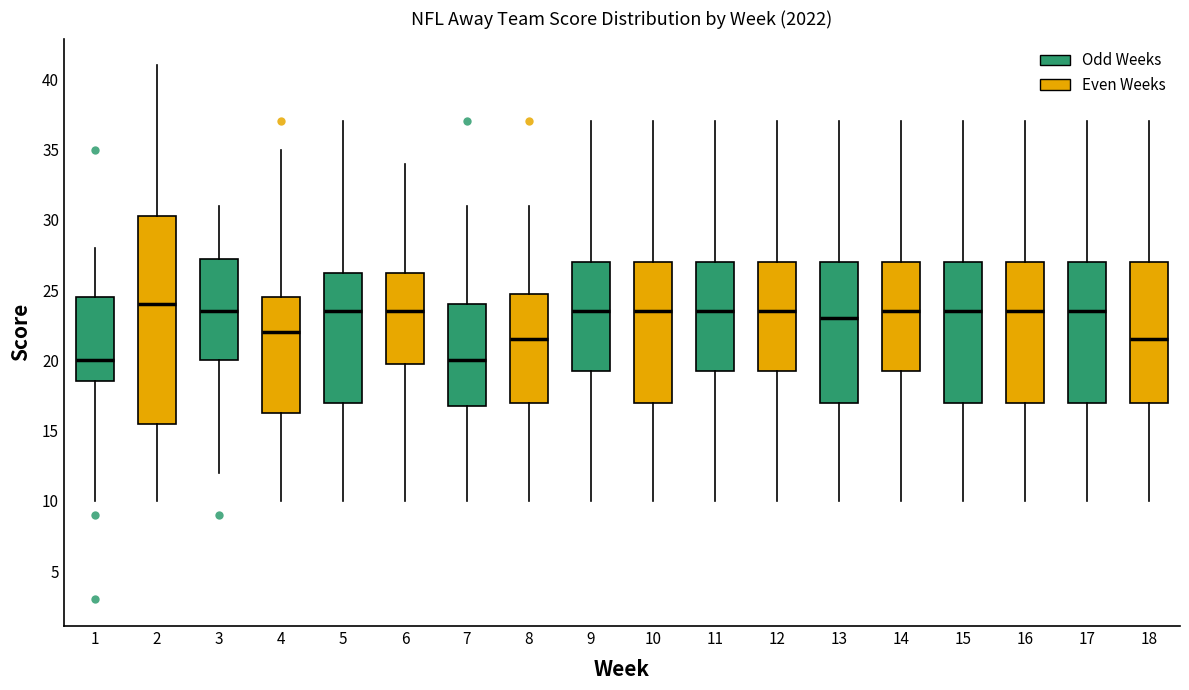

Reading left to right, read every box against the y-axis: the position of its median line, the range the box covers, and the ends of its whiskers. The values are not printed on the chart, so give them approximately, as read against the axis.

1: median 20.0, box 18.5 to 24.5, whiskers 10.0 to 28.0
2: median 24.0, box 15.5 to 30.5, whiskers 10.0 to 41.0
3: median 23.5, box 20.0 to 27.5, whiskers 12.0 to 31.0
4: median 22.0, box 16.5 to 24.5, whiskers 10.0 to 35.0
5: median 23.5, box 17.0 to 26.5, whiskers 10.0 to 37.0
6: median 23.5, box 20.0 to 26.5, whiskers 10.0 to 34.0
7: median 20.0, box 17.0 to 24.0, whiskers 10.0 to 31.0
8: median 21.5, box 17.0 to 25.0, whiskers 10.0 to 31.0
9: median 23.5, box 19.5 to 27.0, whiskers 10.0 to 37.0
10: median 23.5, box 17.0 to 27.0, whiskers 10.0 to 37.0
11: median 23.5, box 19.5 to 27.0, whiskers 10.0 to 37.0
12: median 23.5, box 19.5 to 27.0, whiskers 10.0 to 37.0
13: median 23.0, box 17.0 to 27.0, whiskers 10.0 to 37.0
14: median 23.5, box 19.5 to 27.0, whiskers 10.0 to 37.0
15: median 23.5, box 17.0 to 27.0, whiskers 10.0 to 37.0
16: median 23.5, box 17.0 to 27.0, whiskers 10.0 to 37.0
17: median 23.5, box 17.0 to 27.0, whiskers 10.0 to 37.0
18: median 21.5, box 17.0 to 27.0, whiskers 10.0 to 37.0